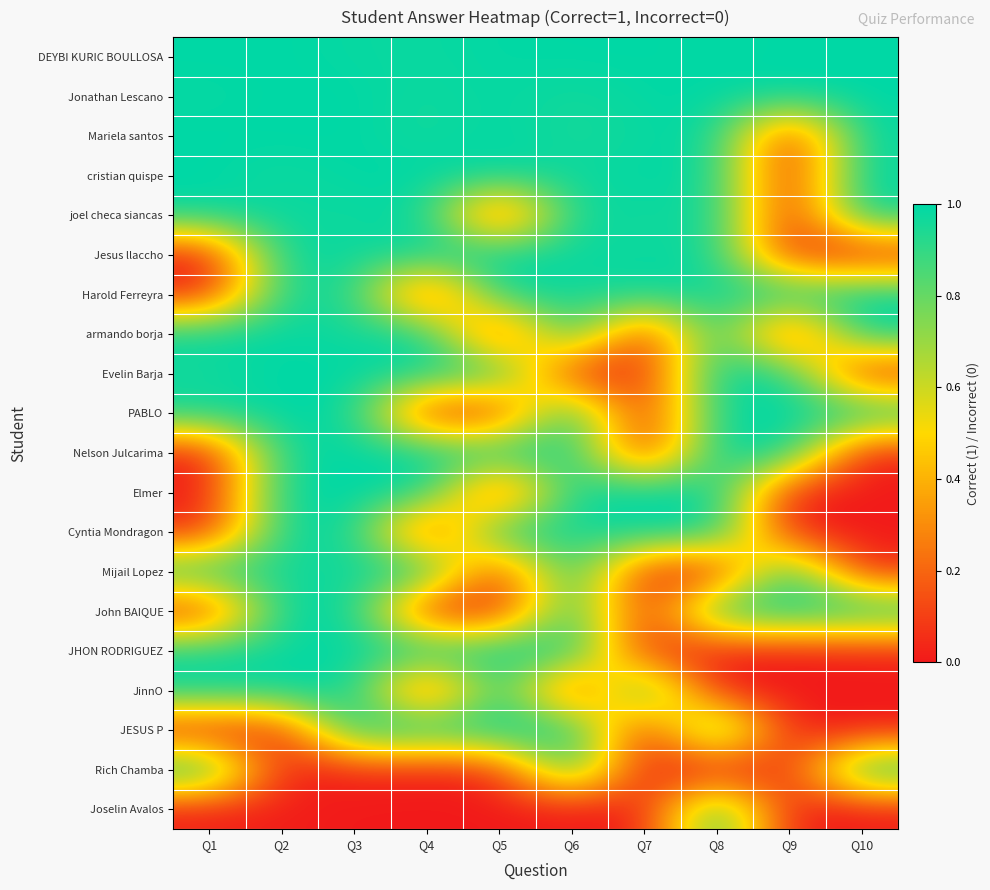

What is the maximum value shown in the chart?

1.0